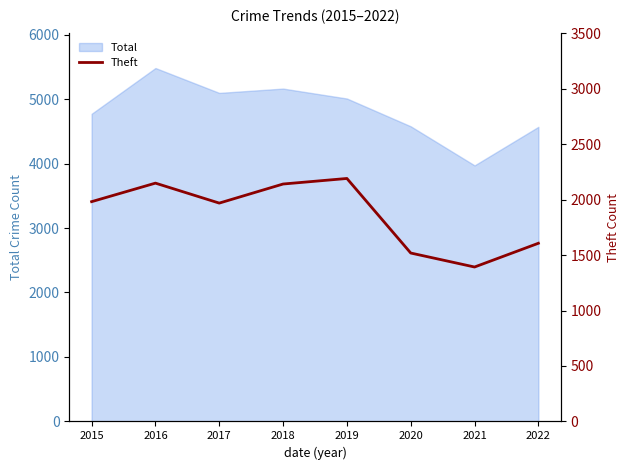

Reading left to right, extract all data points from this chart.

1981	2148	1968	2140	2190	1518	1392	1606